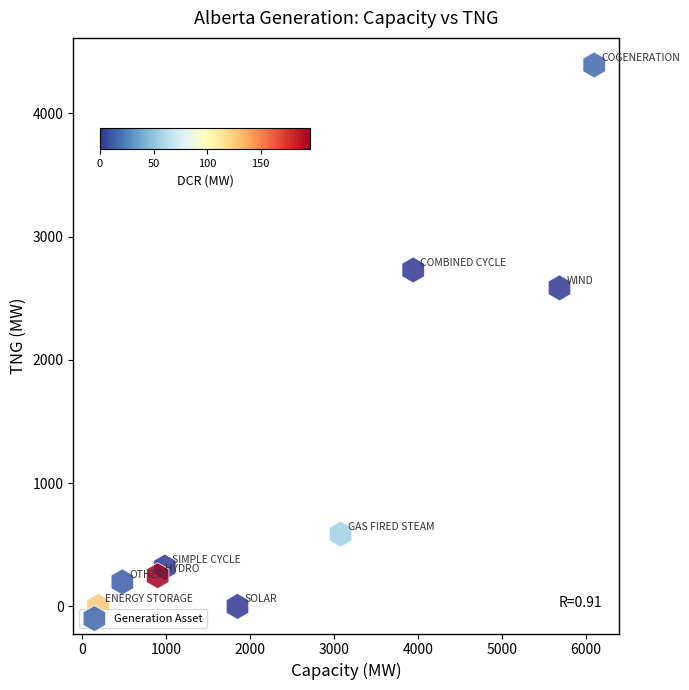

What Y value in the scatter plot is closest to 2196?

2584